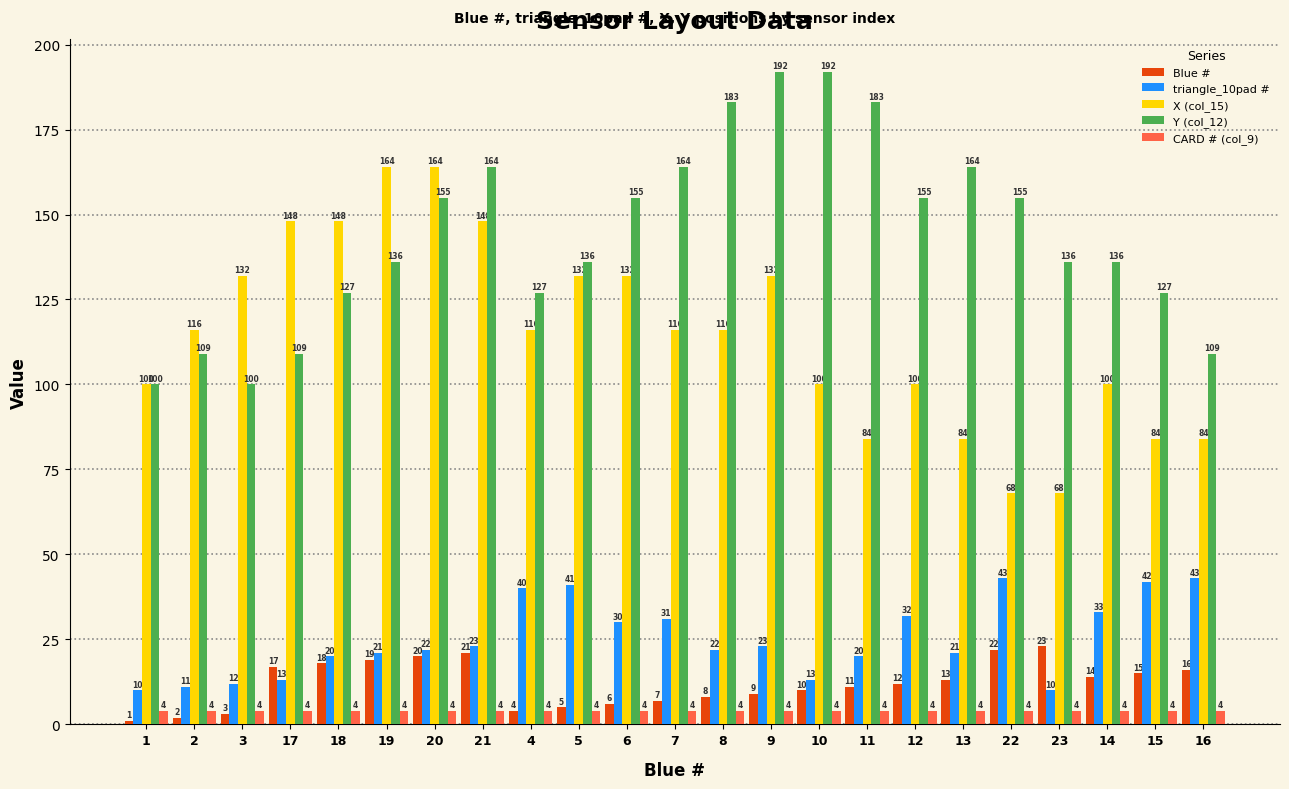

Which label corresponds to the smallest value in the chart?

1